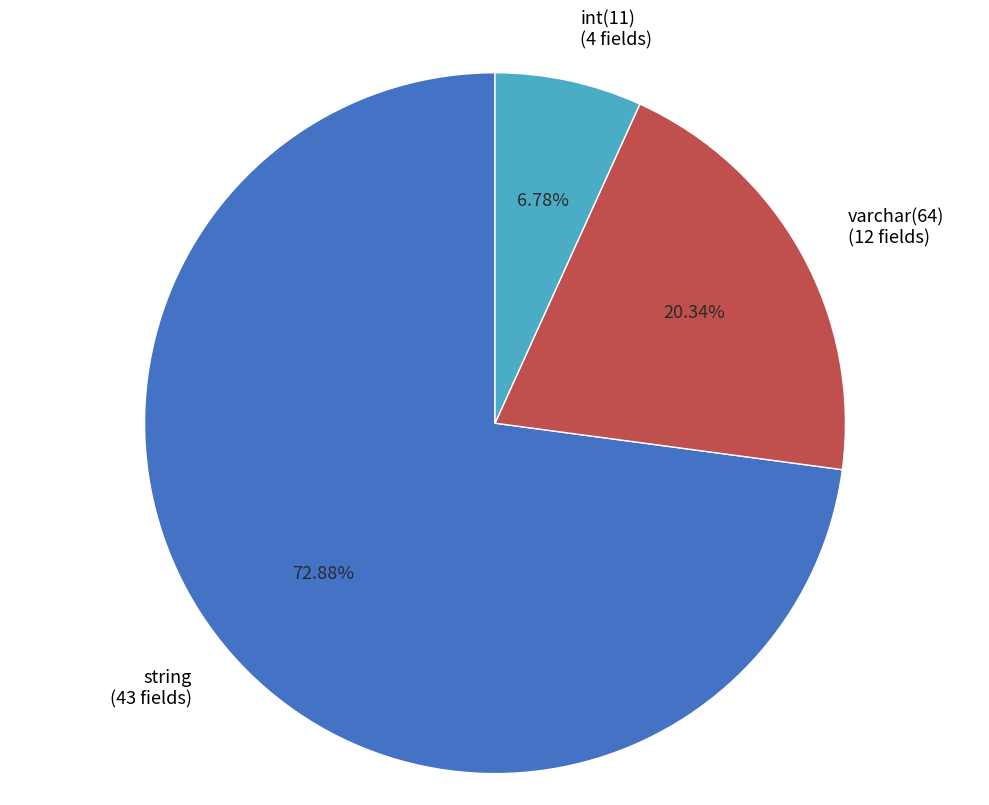

Approximately how many times larger is the value at int(11) compared to varchar(64)?

0.3